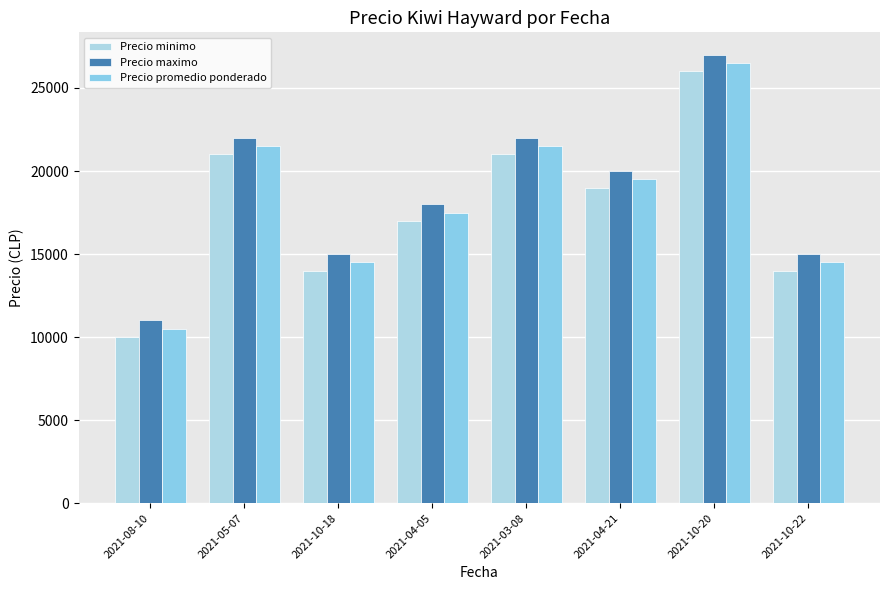

Are the bars grouped side by side (vs. stacked)?

Yes